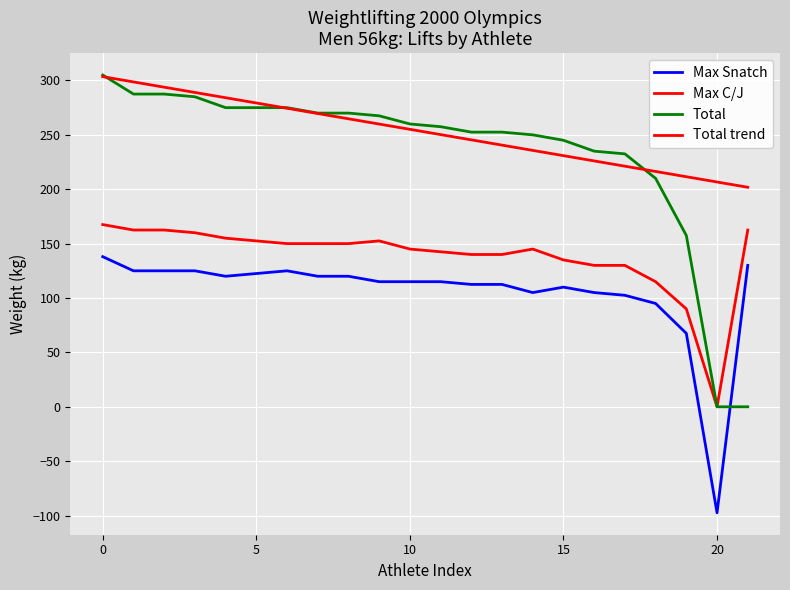

True or false: Max C/J has more than 2 points higher than both neighbors.

False